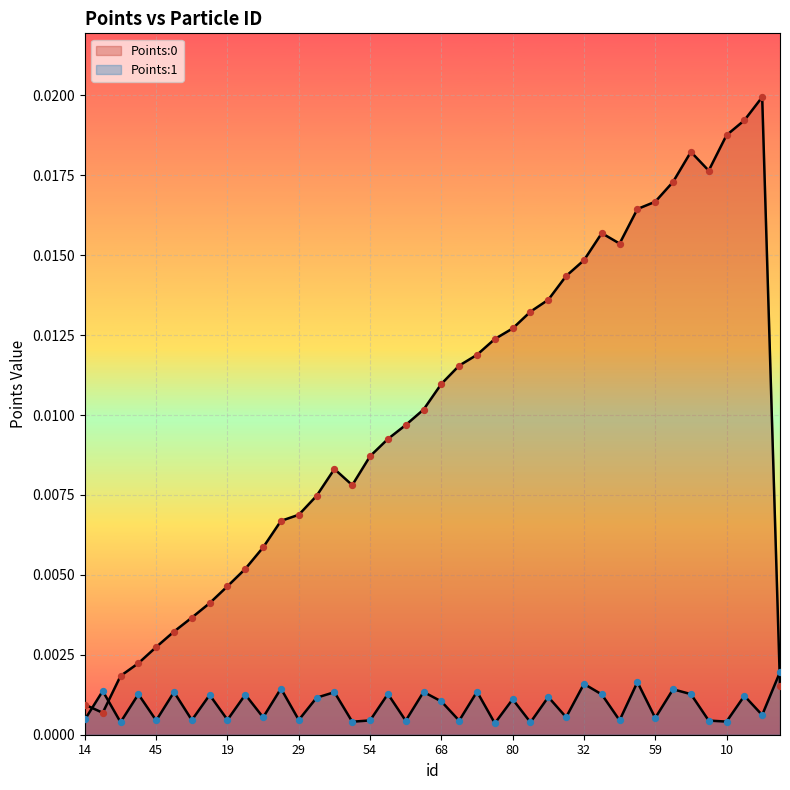

At which category is the sum across all series the highest?

53